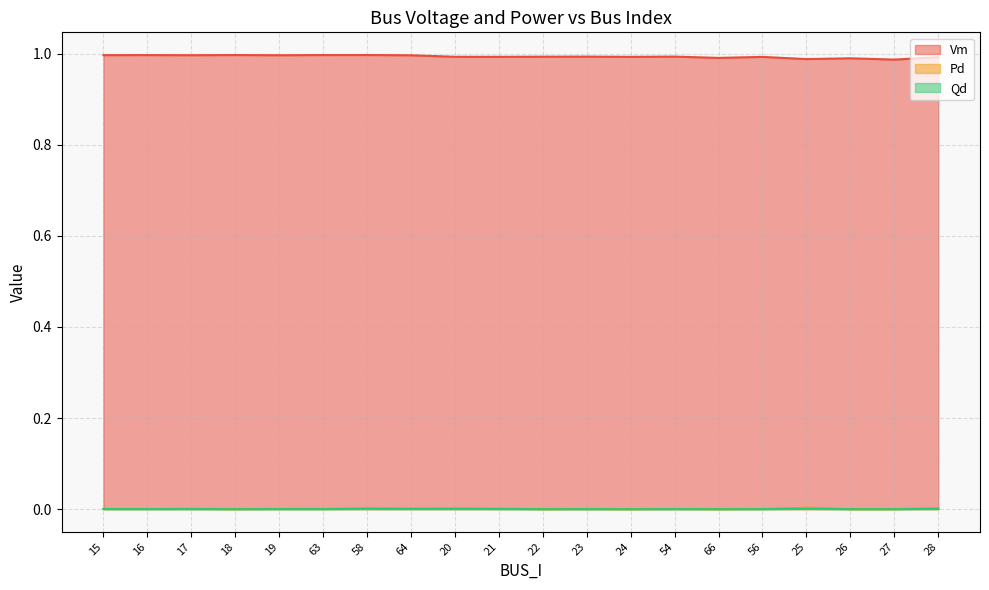

Reading left to right, list all the values displayed in this chart.

Vm: 15=1.0	16=1.0	17=1.0	18=1.0	19=1.0	63=1.0	58=1.0	64=1.0	20=1.0	21=1.0	22=1.0	23=1.0	24=1.0	54=1.0	66=1.0	56=1.0	25=1.0	26=1.0	27=1.0	28=1.0
Pd: 15=0.0	16=0.0	17=0.0	18=0.0	19=0.0	63=0.0	58=0.0	64=0.0	20=0.0	21=0.0	22=0.0	23=0.0	24=0.0	54=0.0	66=0.0	56=0.0	25=0.0	26=0.0	27=0.0	28=0.0
Qd: 15=0.0	16=0.0	17=0.0	18=0.0	19=0.0	63=0.0	58=0.0	64=0.0	20=0.0	21=0.0	22=0.0	23=0.0	24=0.0	54=0.0	66=0.0	56=0.0	25=0.0	26=0.0	27=0.0	28=0.0